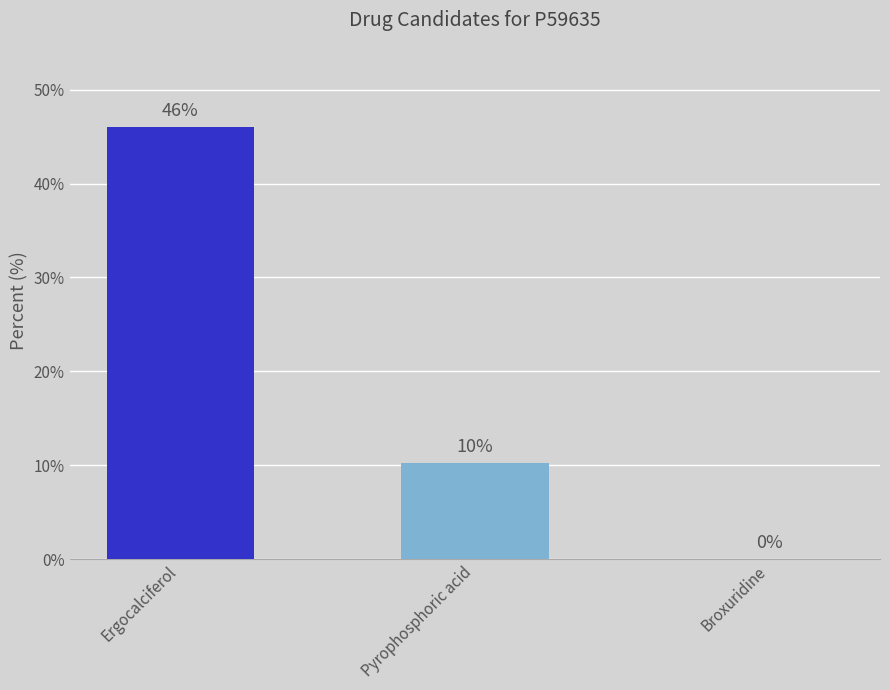

Which category has the highest value across all series?

Ergocalciferol